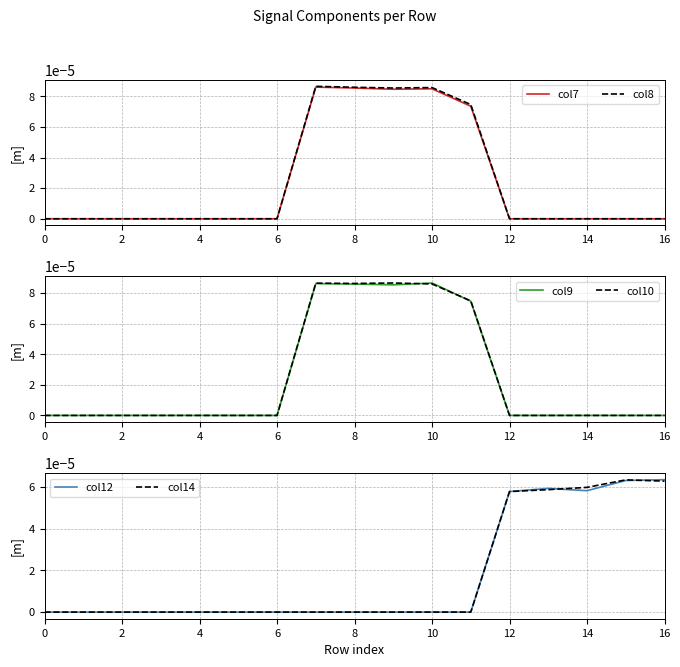

Does the chart display data point markers on the line(s)?

No